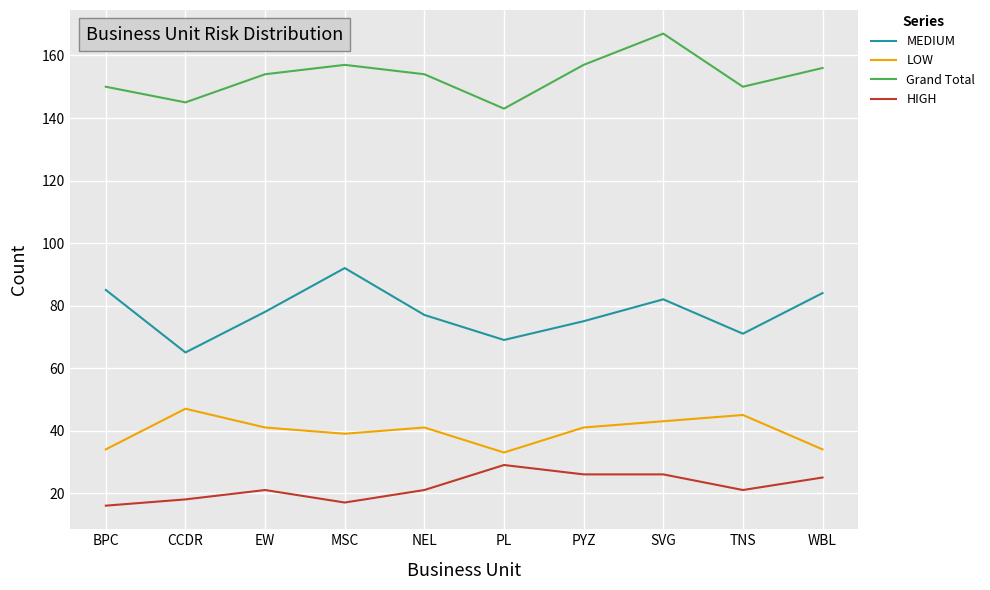

Reading left to right, list all the values displayed in this chart.

MEDIUM: BPC=85	CCDR=65	EW=78	MSC=92	NEL=77	PL=69	PYZ=75	SVG=82	TNS=71	WBL=84
LOW: BPC=34	CCDR=47	EW=41	MSC=39	NEL=41	PL=33	PYZ=41	SVG=43	TNS=45	WBL=34
Grand Total: BPC=150	CCDR=145	EW=154	MSC=157	NEL=154	PL=143	PYZ=157	SVG=167	TNS=150	WBL=156
HIGH: BPC=16	CCDR=18	EW=21	MSC=17	NEL=21	PL=29	PYZ=26	SVG=26	TNS=21	WBL=25